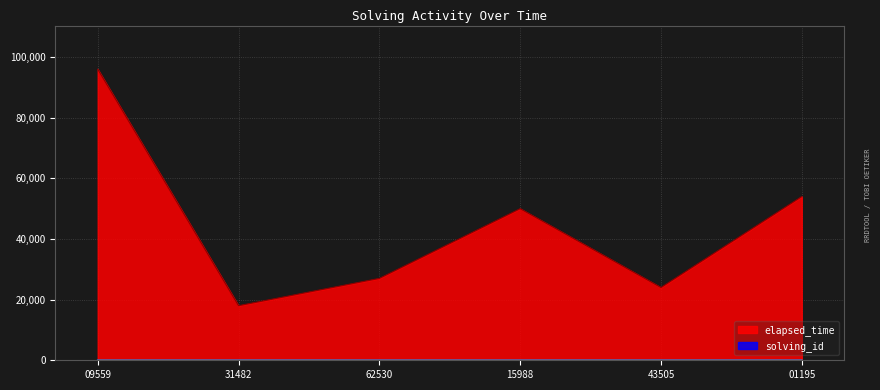

Reading left to right, what are all the values shown in this chart?

solving_id: 1	2	3	4	5	6
elapsed_time: 96000	18000	27000	50000	24000	54000